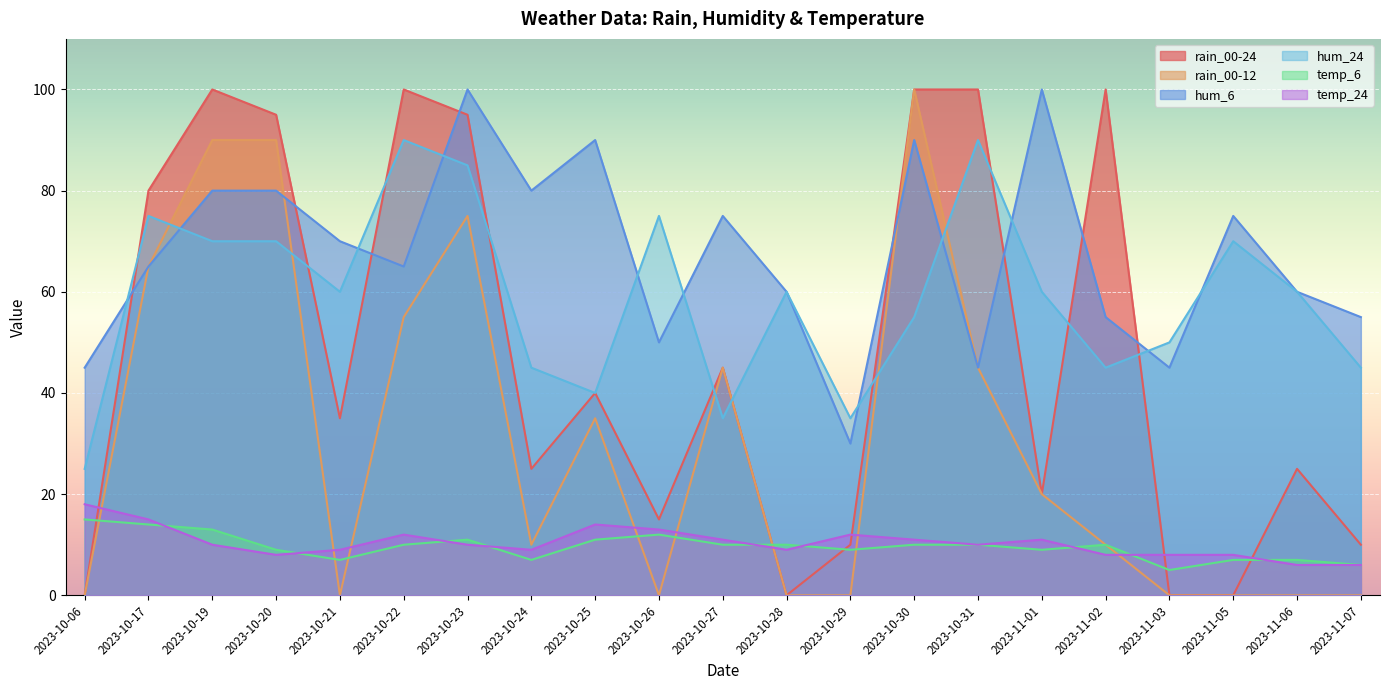

What is the sum of all hum_24 values?

1240